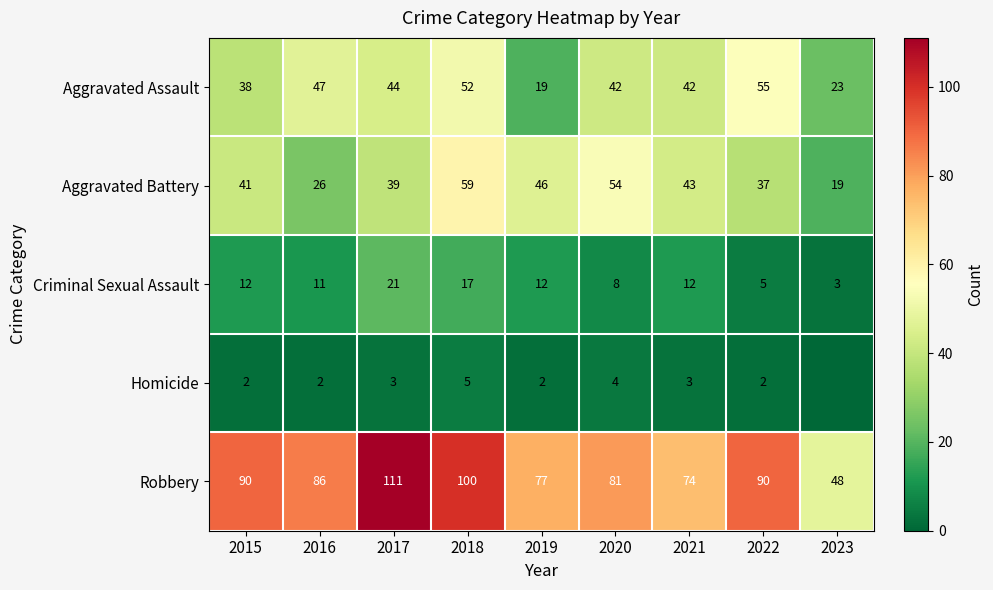

How many data points does each series have?

9